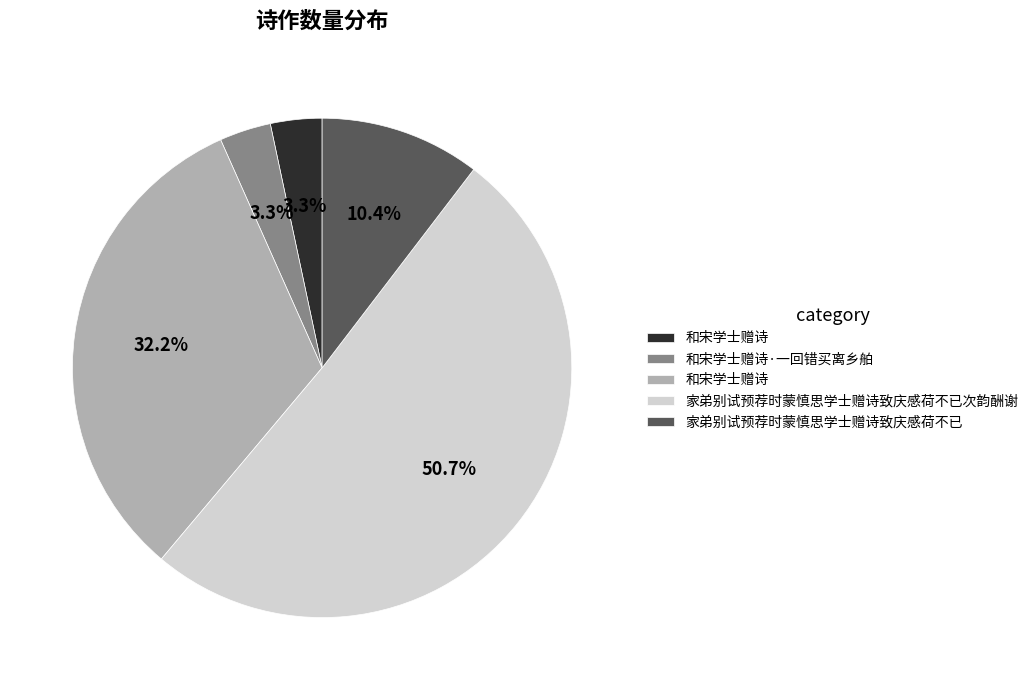

Is there a majority slice in this chart?

Yes